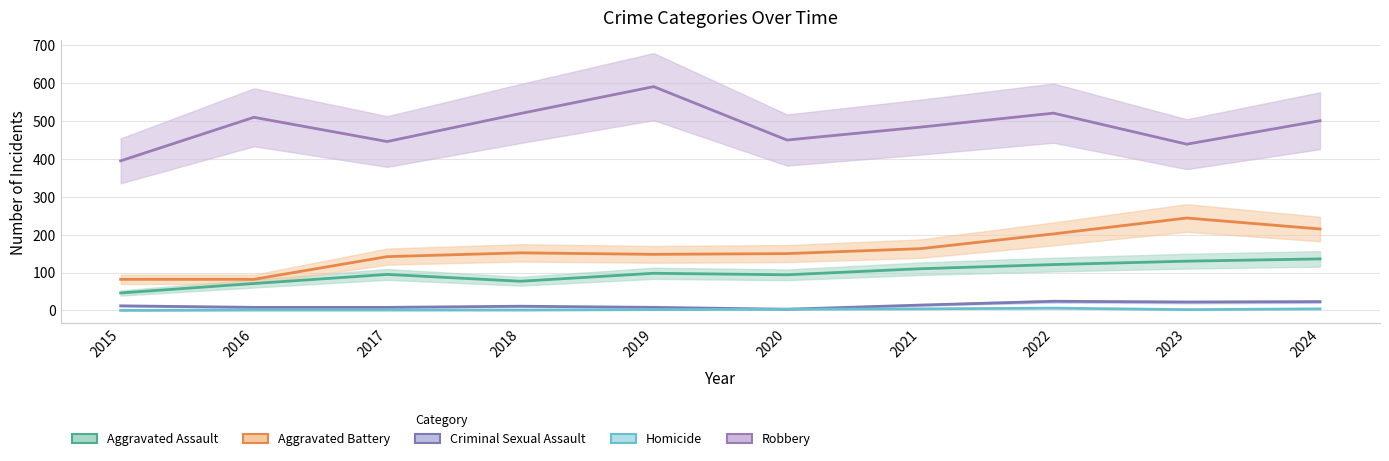

True or false: Aggravated Battery has a value of 258 at 2018.

False